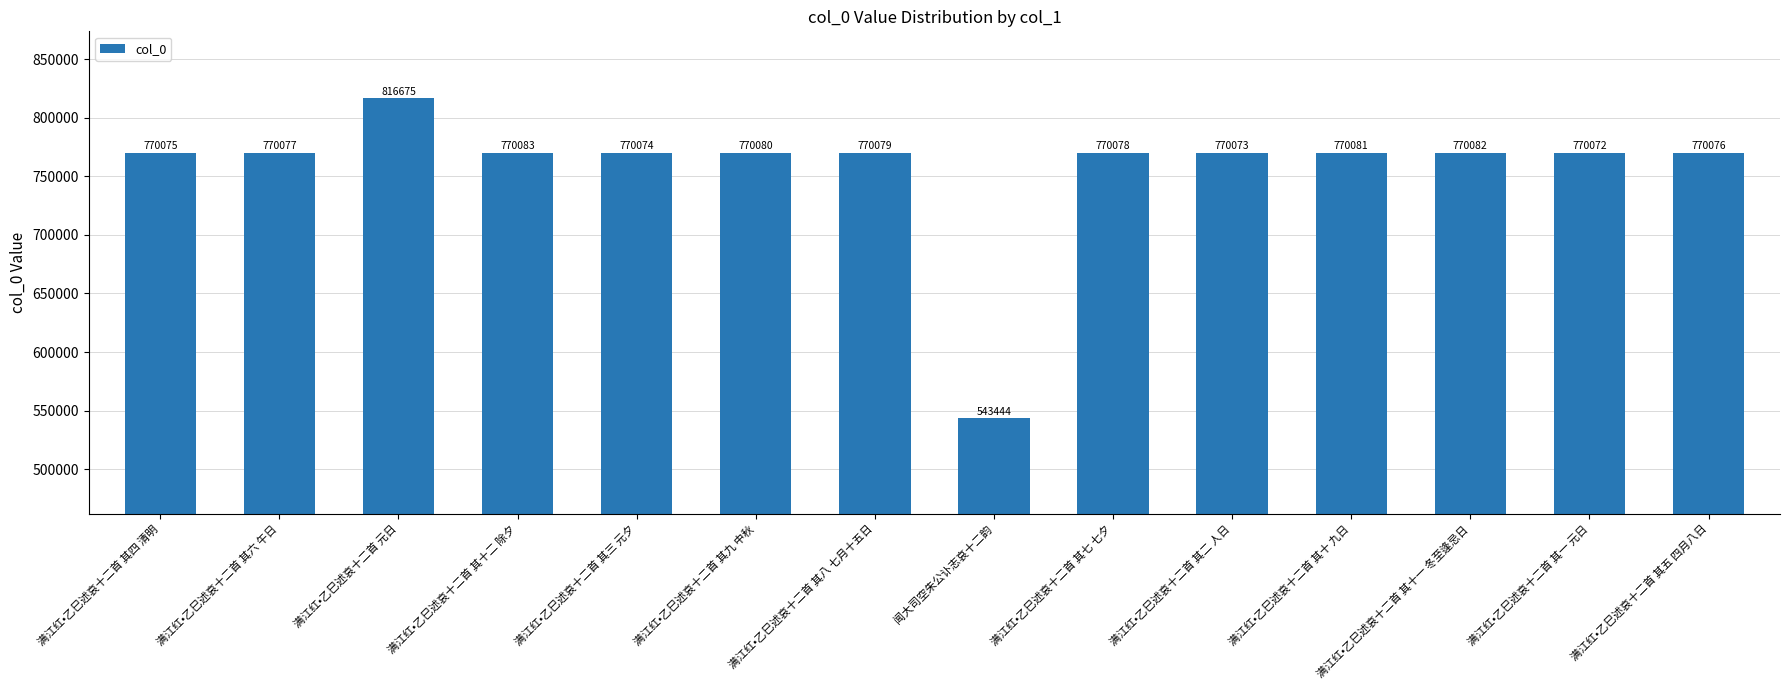

What is the approximate value at 满江红•乙巳述哀十二首 其七 七夕, to the nearest 10?

770080